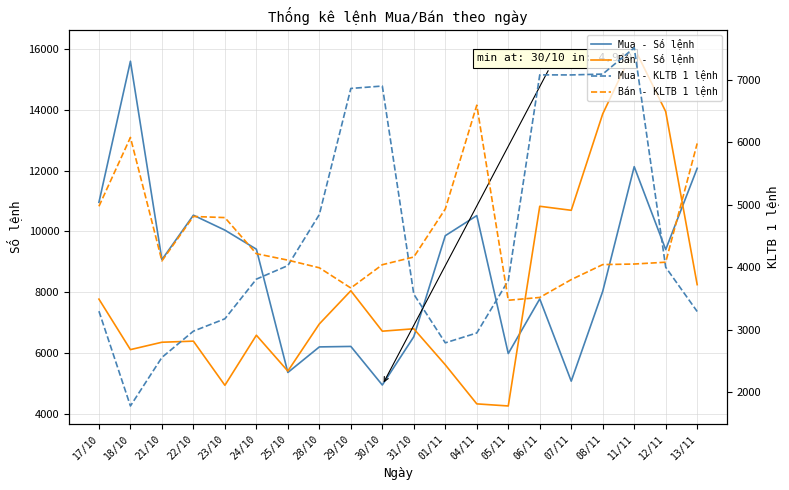

At which label does Mua - KLTB 1 lệnh first exceed 3810?

24/10